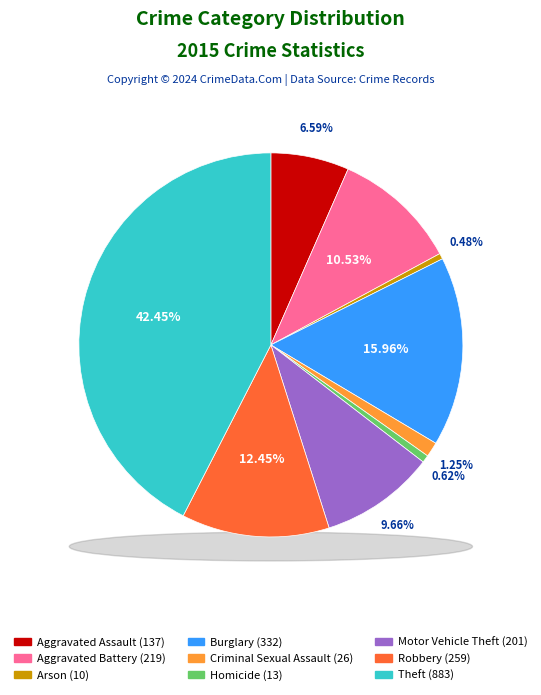

How many slices are in this pie chart?

9